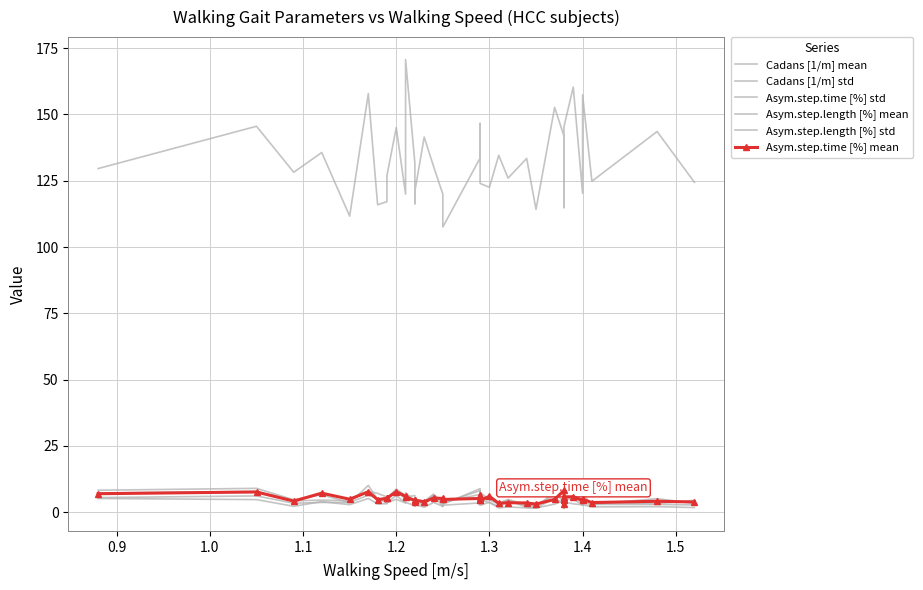

What are all the series names shown in the legend?

Cadans [1/m] mean, Cadans [1/m] std, Asym.step.time [%] std, Asym.step.length [%] mean, Asym.step.length [%] std, Asym.step.time [%] mean